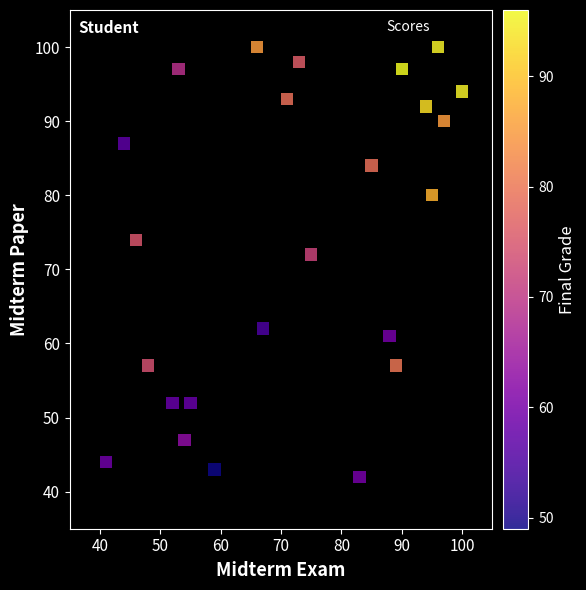

What is the range of X values (max minus min)?

59